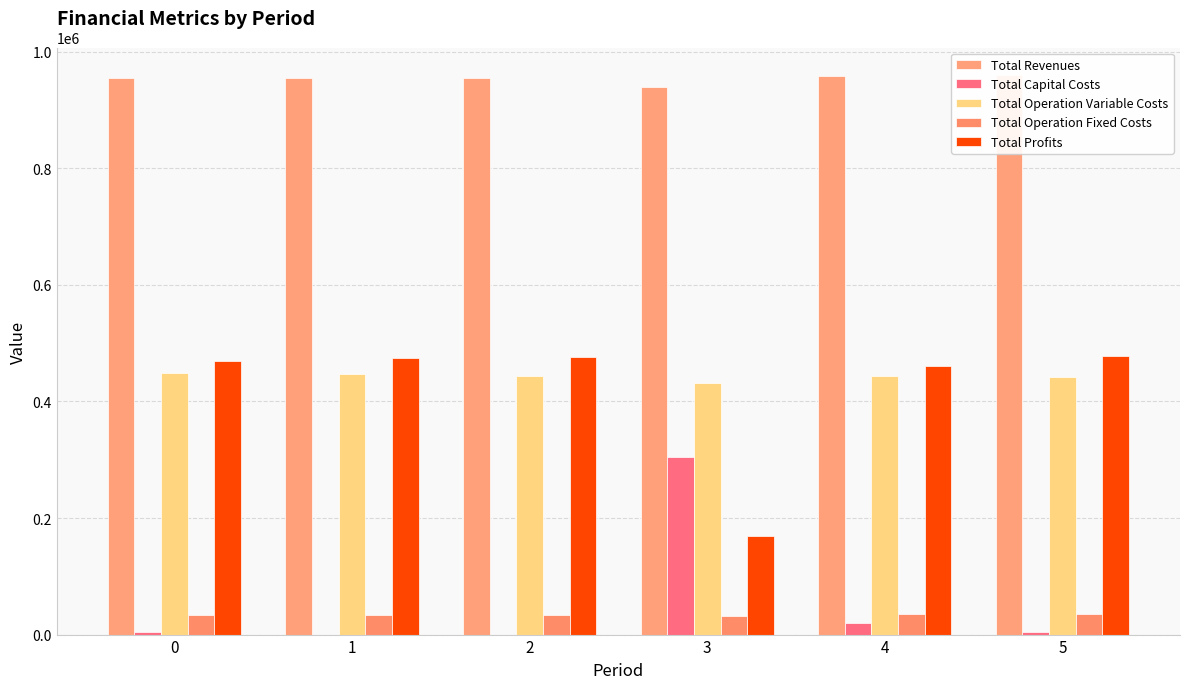

Reading left to right, extract all data points from this chart.

Total Revenues: 955396.0	955396.0	955396.0	938737.9	958748.0	959349.9
Total Capital Costs: 4000.0	0.0	0.0	304000.0	20000.0	4800.0
Total Operation Variable Costs: 448092.3	446295.1	444495.5	432500.0	442931.8	441481.7
Total Operation Fixed Costs: 34047.9	34047.9	34047.9	32366.6	34468.3	34552.4
Total Profits: 469255.8	475053.0	476852.6	169871.4	461348.0	478515.9